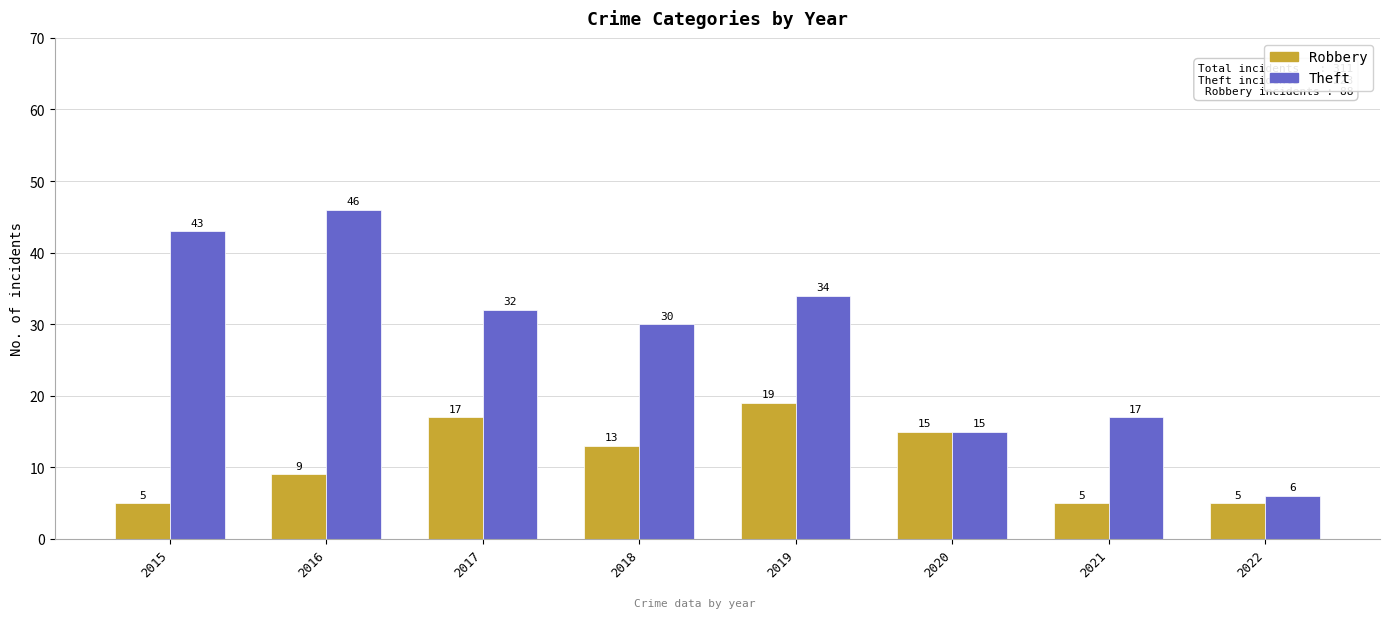

True or false: Robbery has a value of 5 at 2015.

True